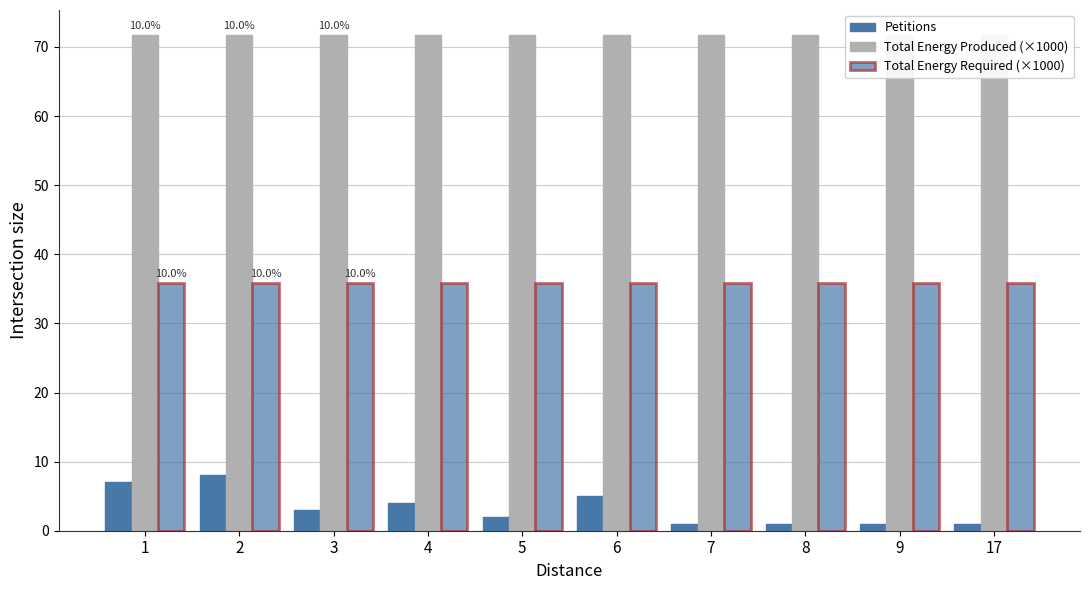

At which label is Petitions closest to 4?

4